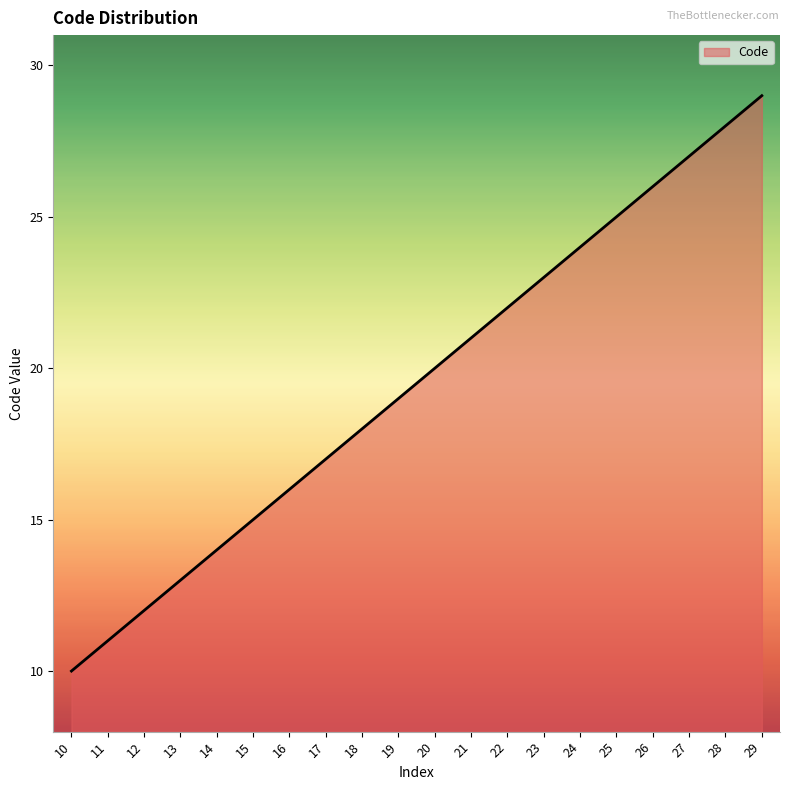

At which category does the chart reach its minimum across all series?

10